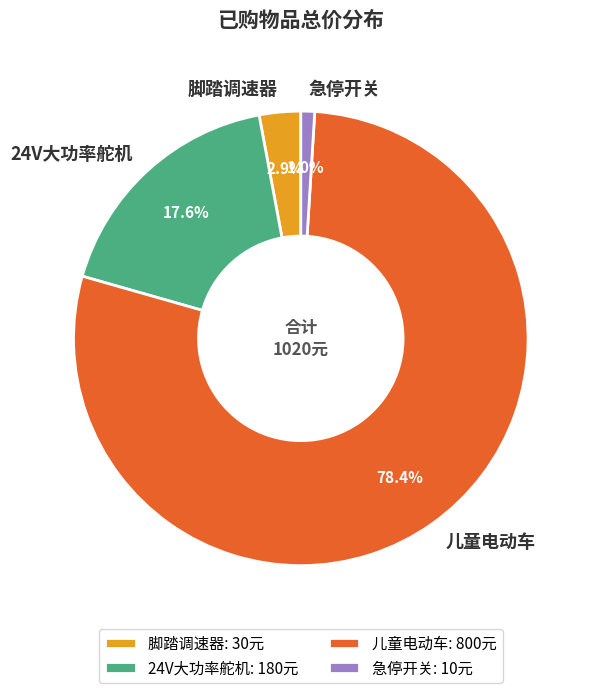

How much of the chart is everything except 急停开关?

99.0%